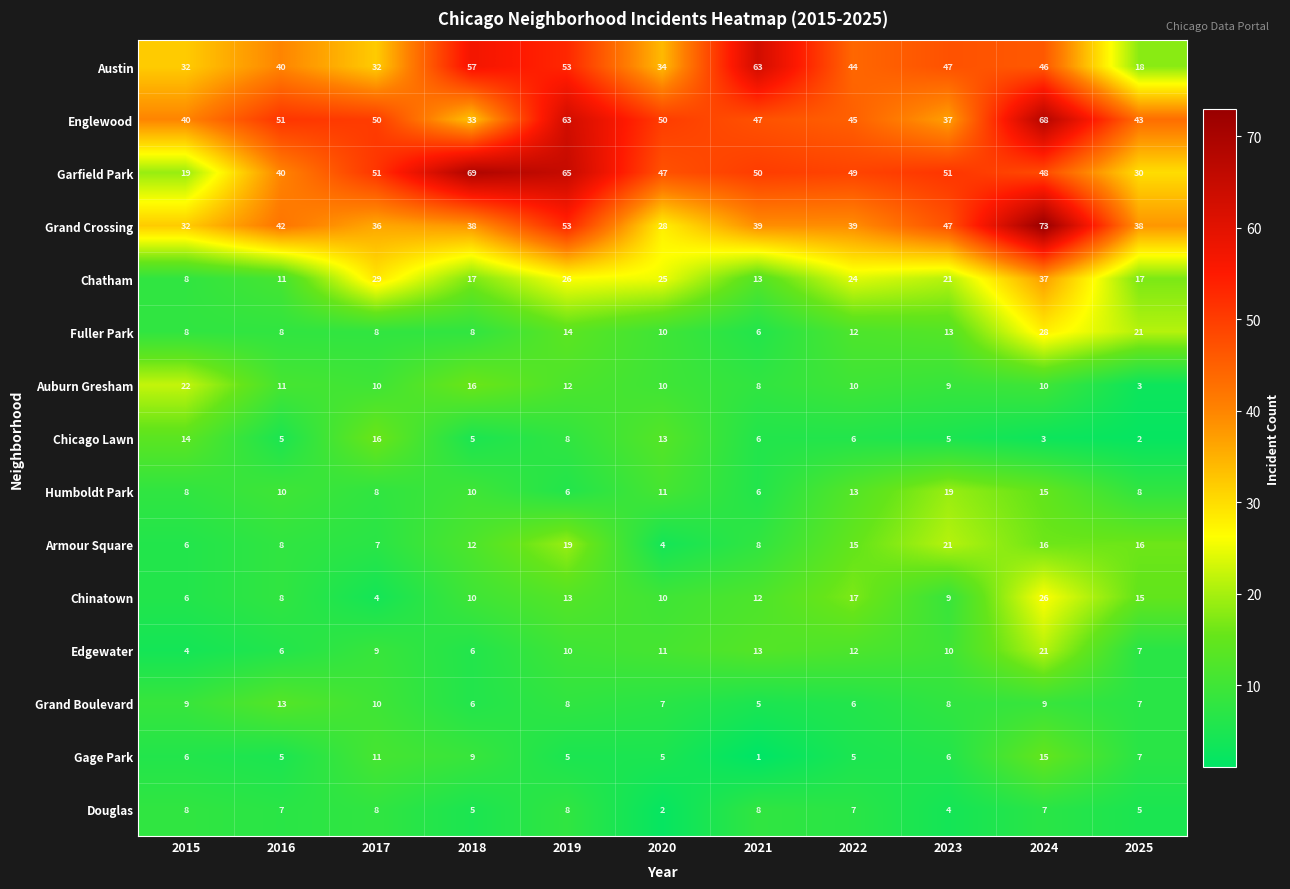

What is the difference between the highest and lowest values at 2018?

64